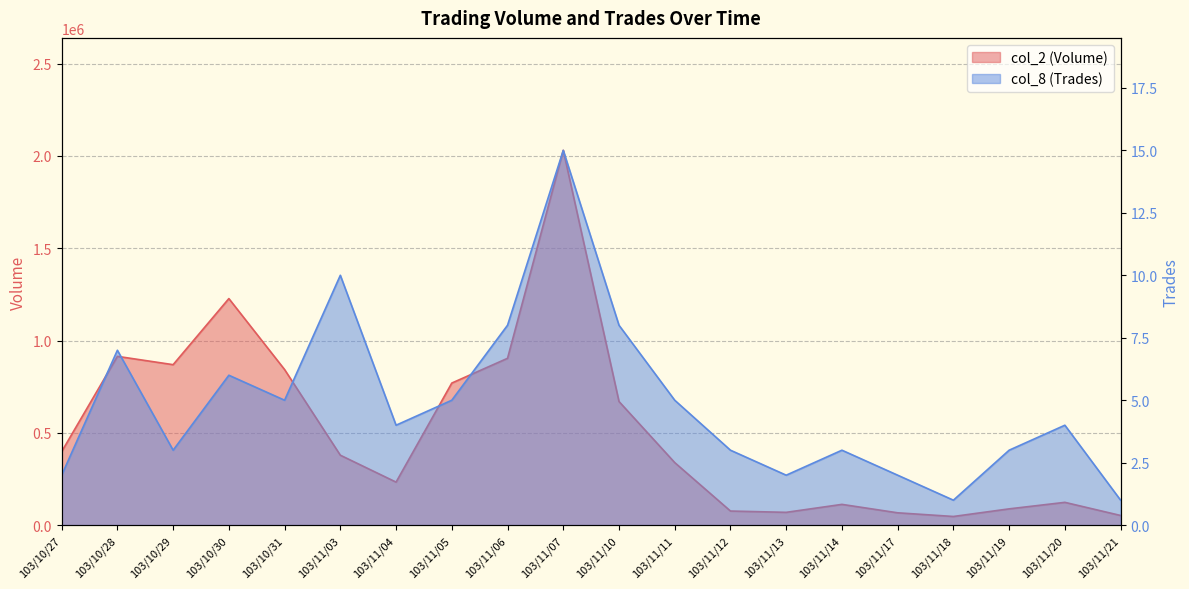

Read the col_8 (Trades) value at 103/11/03, to the nearest 5.

10